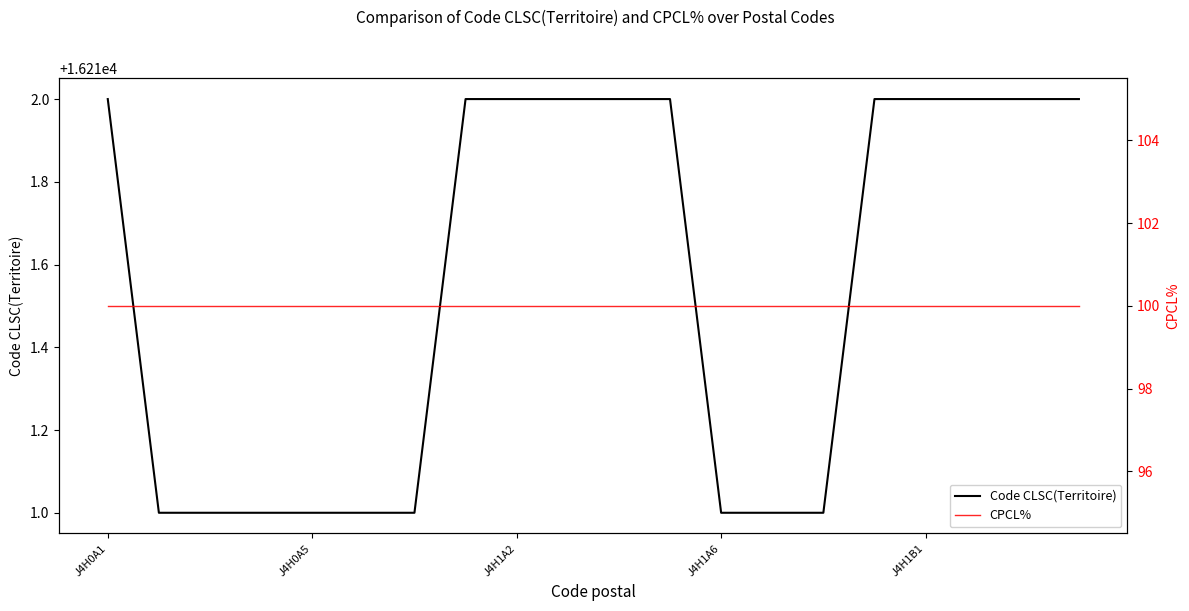

Is it true that Code CLSC(Territoire) equals 10103 at J4H1A6?

False